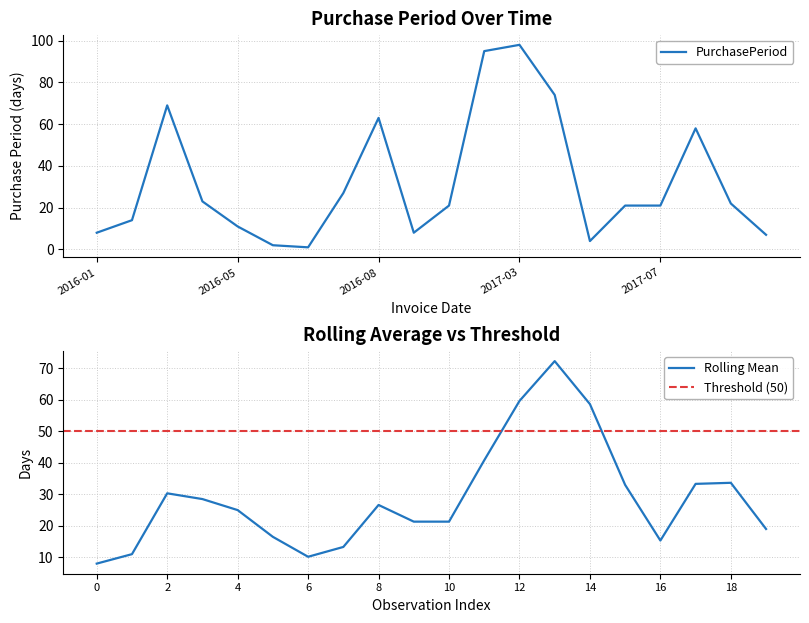

How many points are higher than both their immediate neighbors (excluding endpoints)?

4